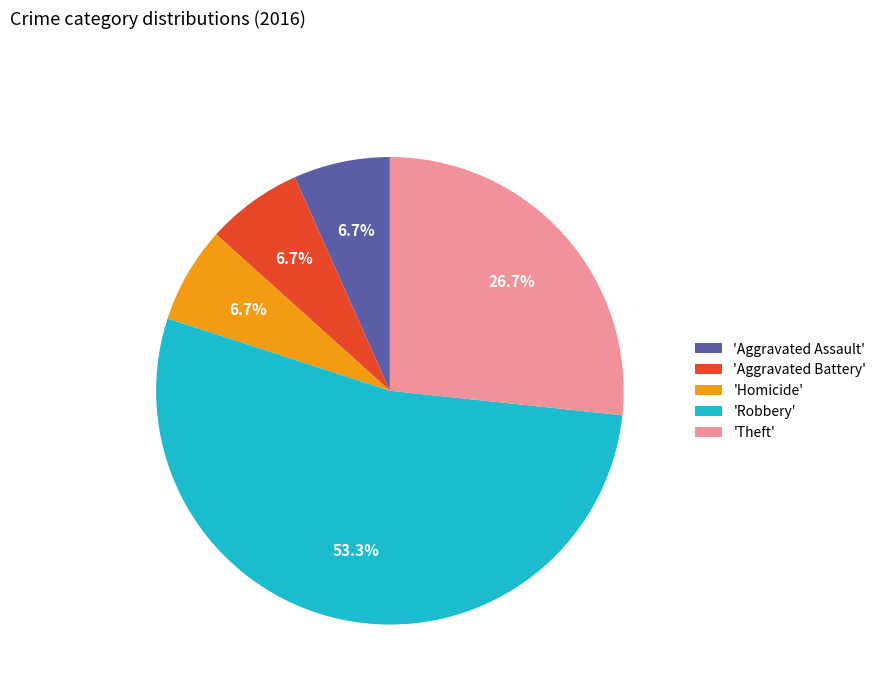

Is there any slice that represents more than half of the pie?

Yes